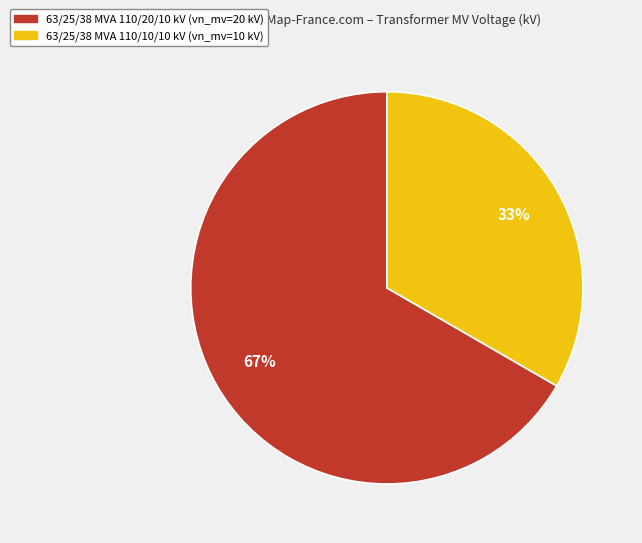

What is the ratio of the value at 63/25/38 MVA 110/10/10 kV to the value at 63/25/38 MVA 110/20/10 kV?

0.5